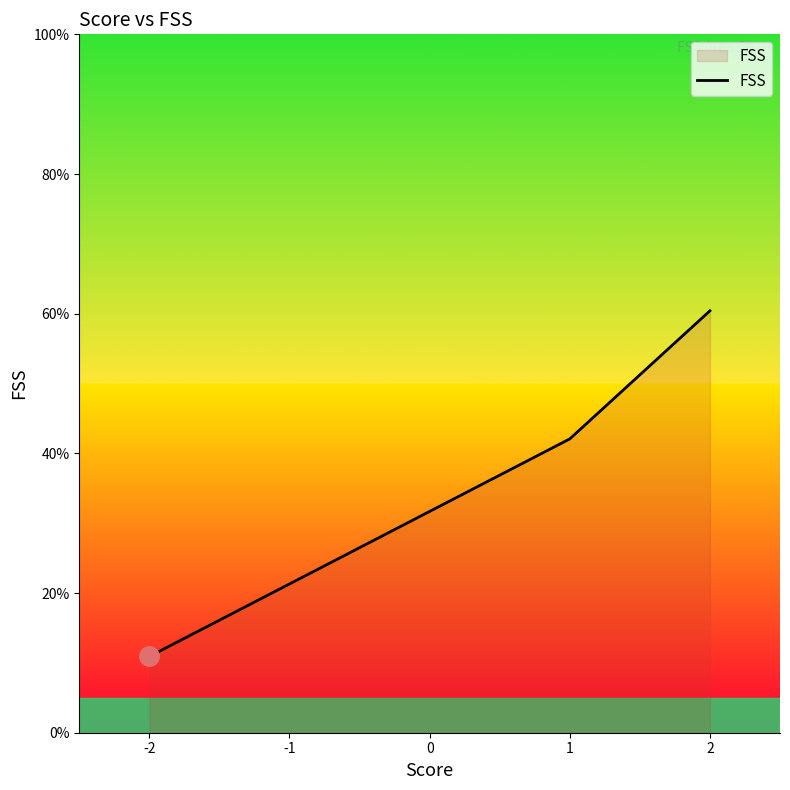

Reading left to right, list all the values displayed in this chart.

10.9	42.1	60.4